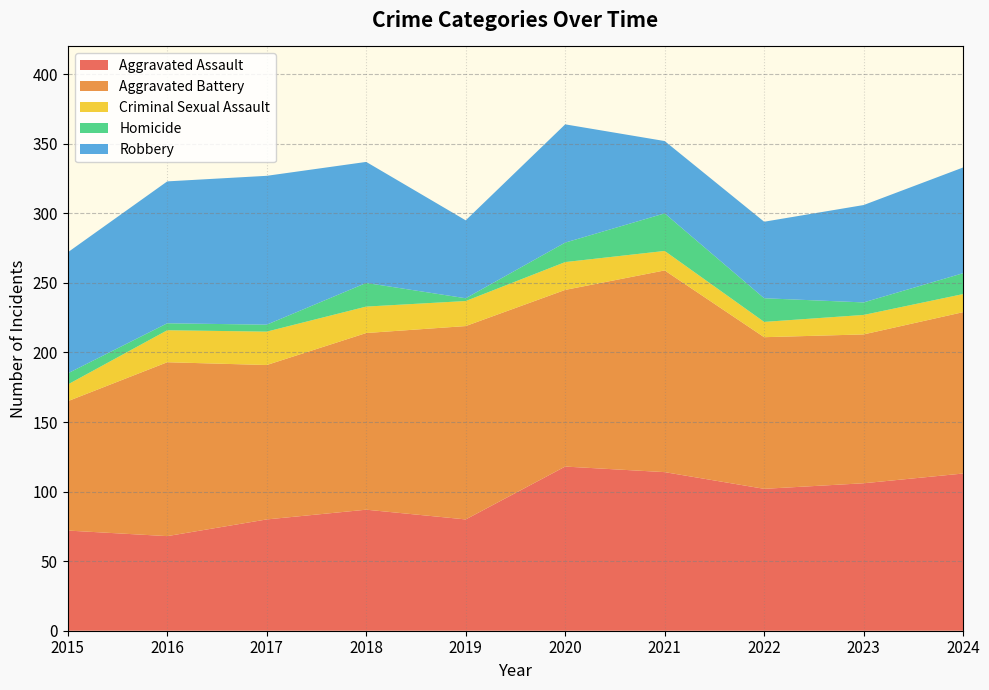

Reading right to left, transcribe all the data shown in this chart.

Aggravated Assault: 113	106	102	114	118	80	87	80	68	72
Aggravated Battery: 116	107	109	145	127	139	127	111	125	93
Criminal Sexual Assault: 13	14	11	14	20	18	19	24	23	12
Homicide: 15	9	17	27	14	2	17	5	5	8
Robbery: 76	70	55	52	85	56	87	107	102	87